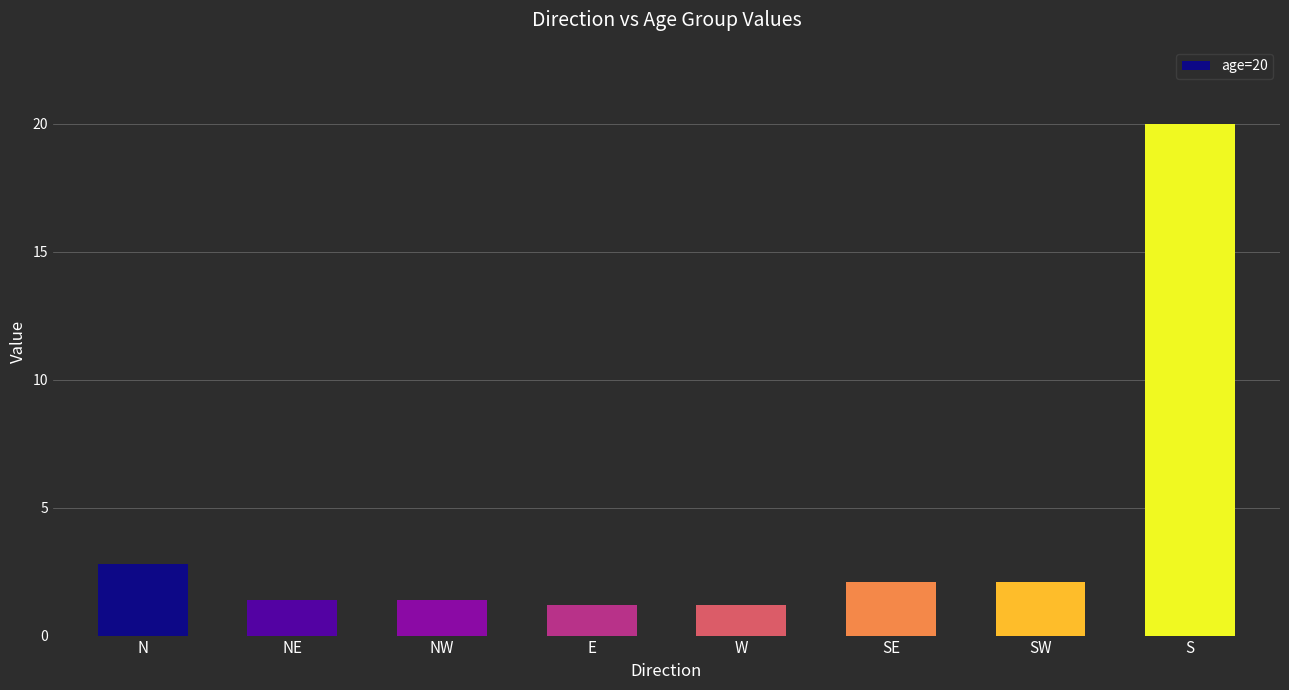

Reading left to right, list all the values displayed in this chart.

2.8	1.4	1.4	1.2	1.2	2.1	2.1	20.0